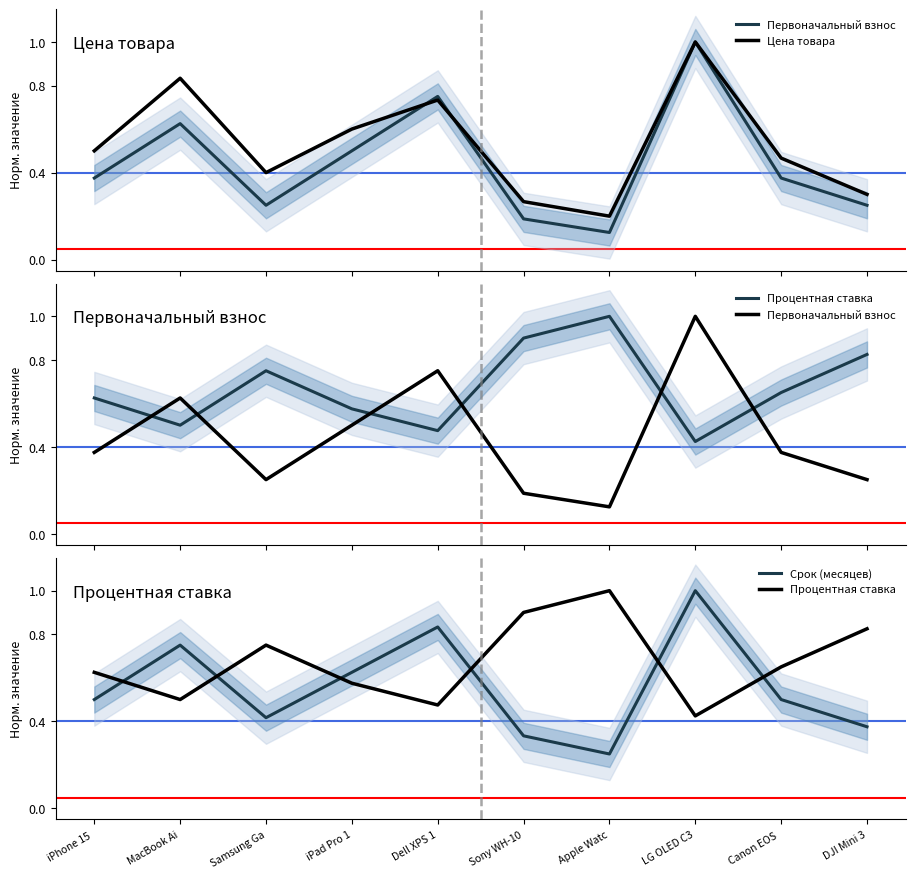

Which series ends up on top after the final intersection of Срок (месяцев) and Процентная ставка?

Процентная ставка